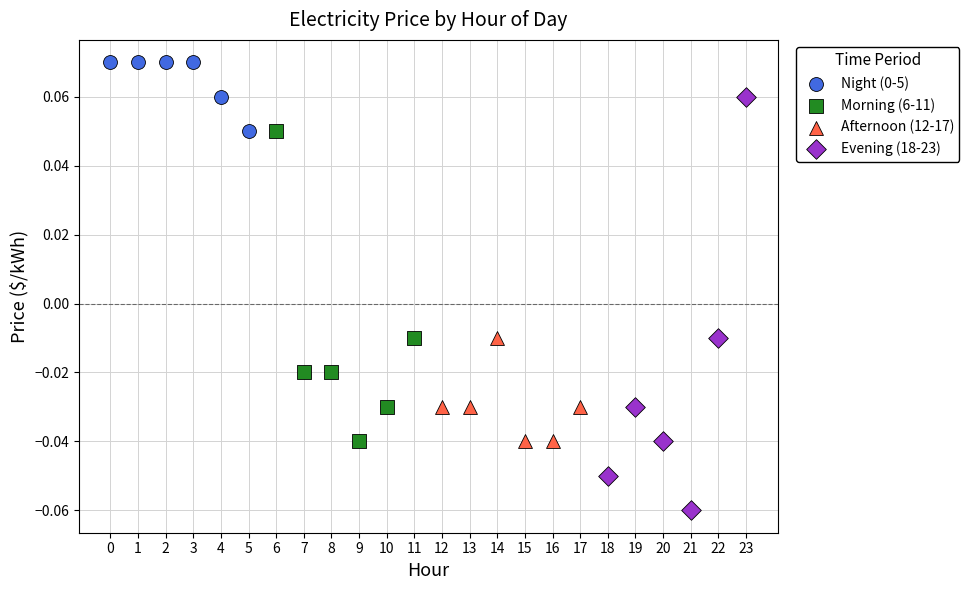

Which series reaches the minimum Y coordinate?

Evening (18-23)